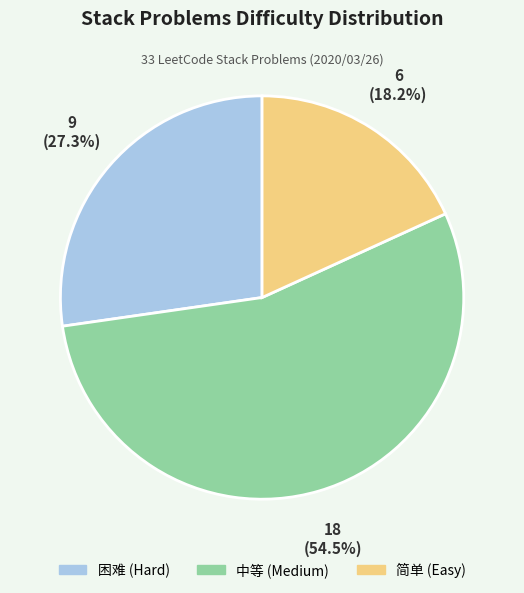

To the nearest percent, what is the difference between the largest and smallest slice percentages?

36%